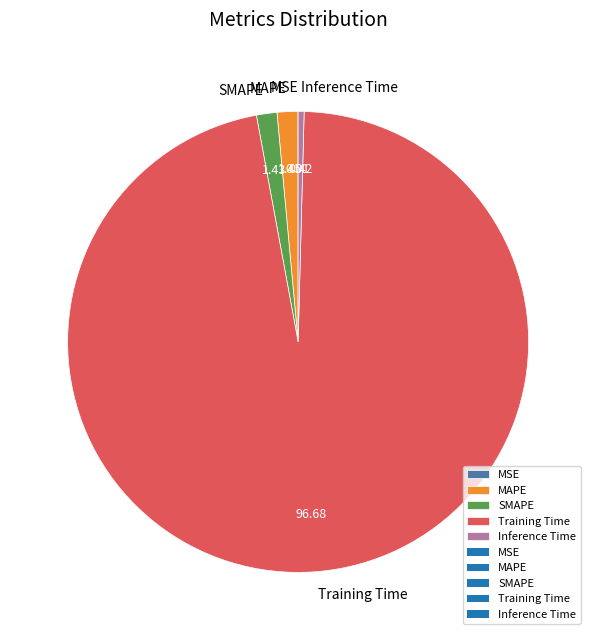

True or false: MAPE accounts for 1% of the total.

True